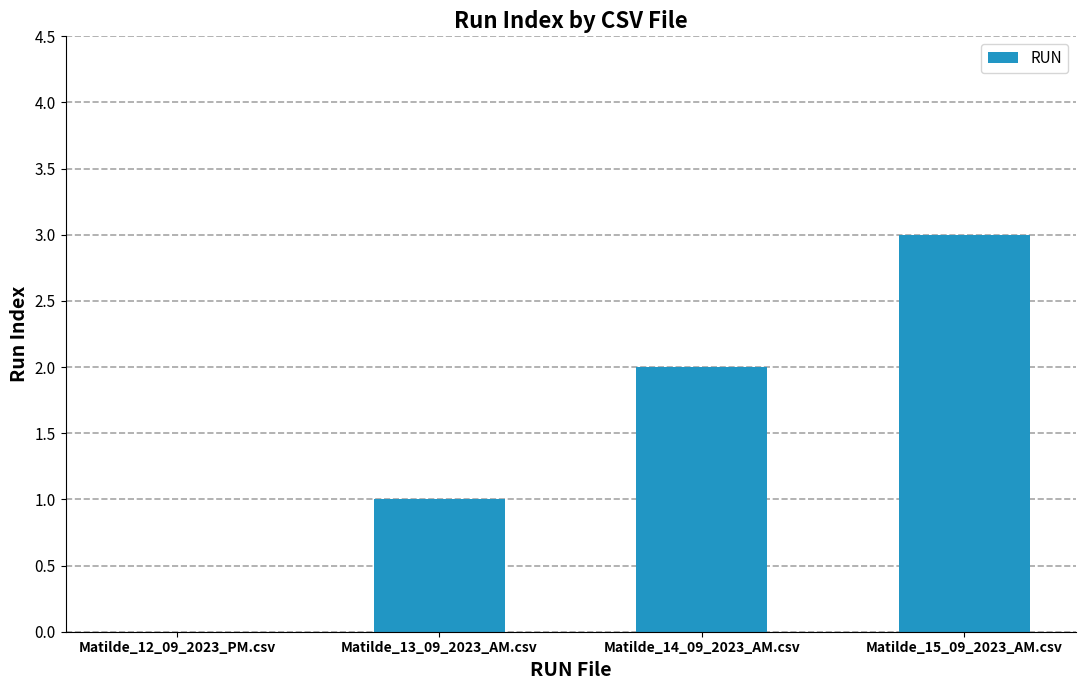

What is the change in value from Matilde_12_09_2023_PM.csv to Matilde_15_09_2023_AM.csv?

+3